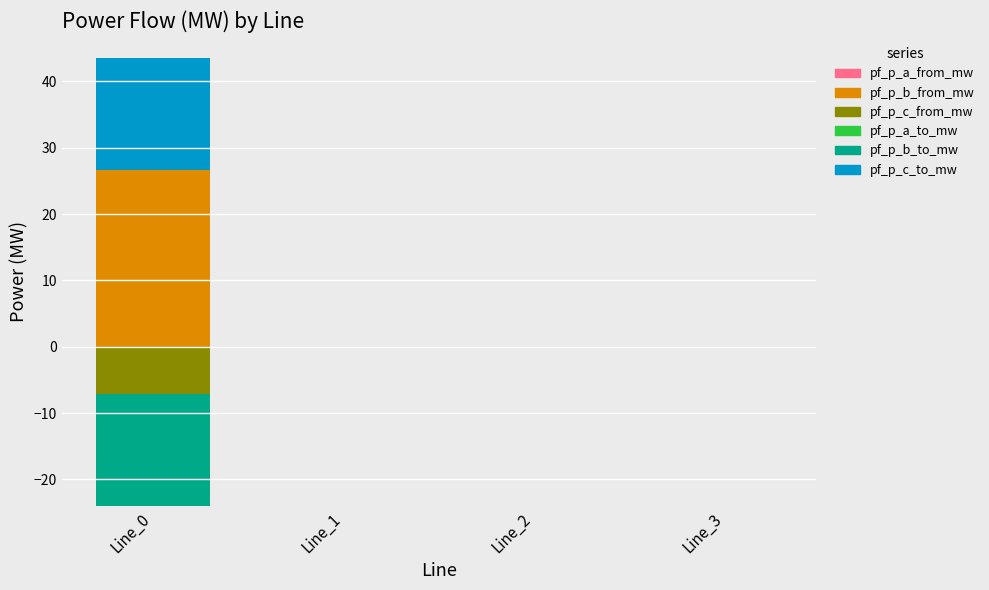

The value of pf_p_c_from_mw at Line_3 is 0.0. True or false?

False